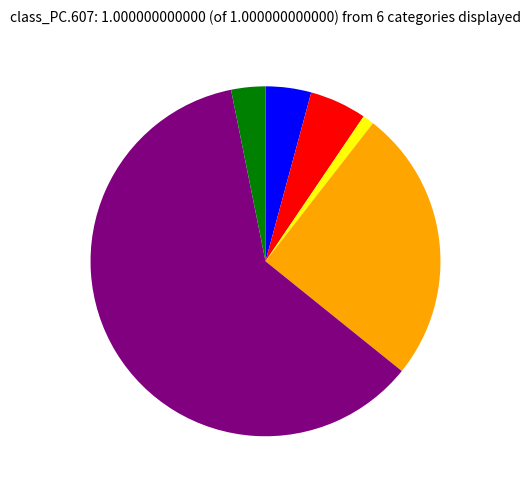

Is there a majority slice in this chart?

Yes